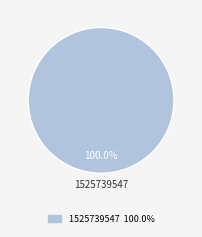

Is there any slice that represents more than half of the pie?

Yes